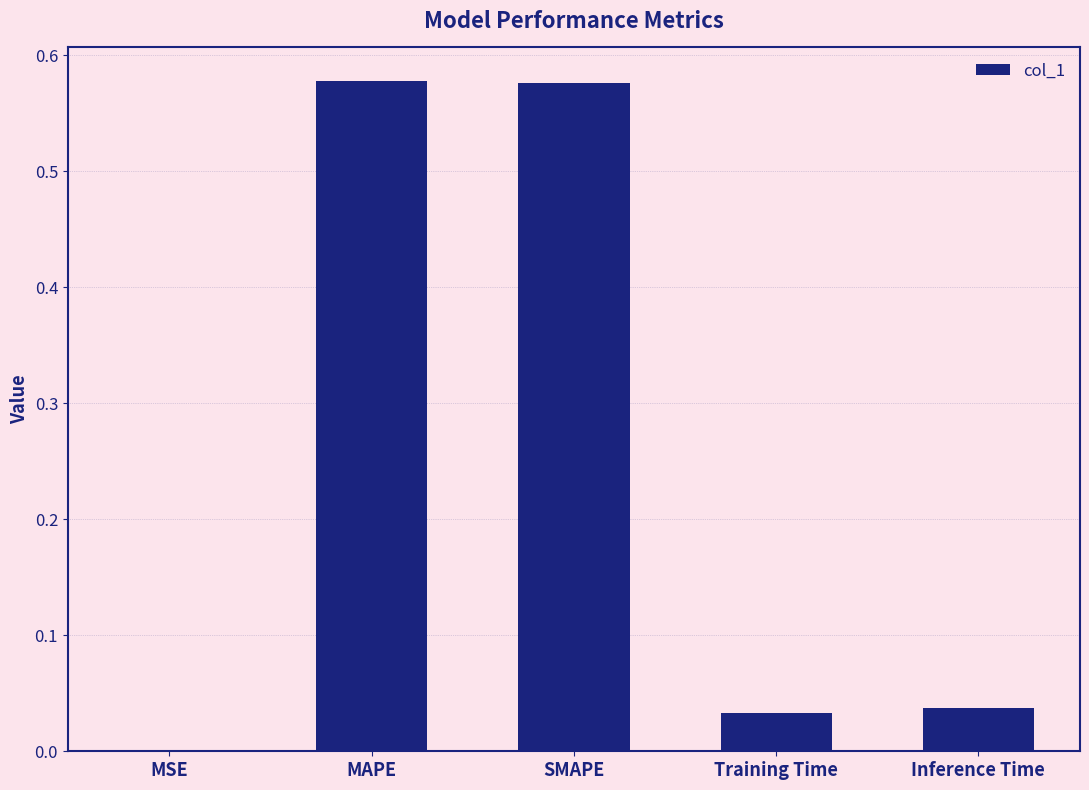

Which has a higher value, Training Time or MAPE?

MAPE